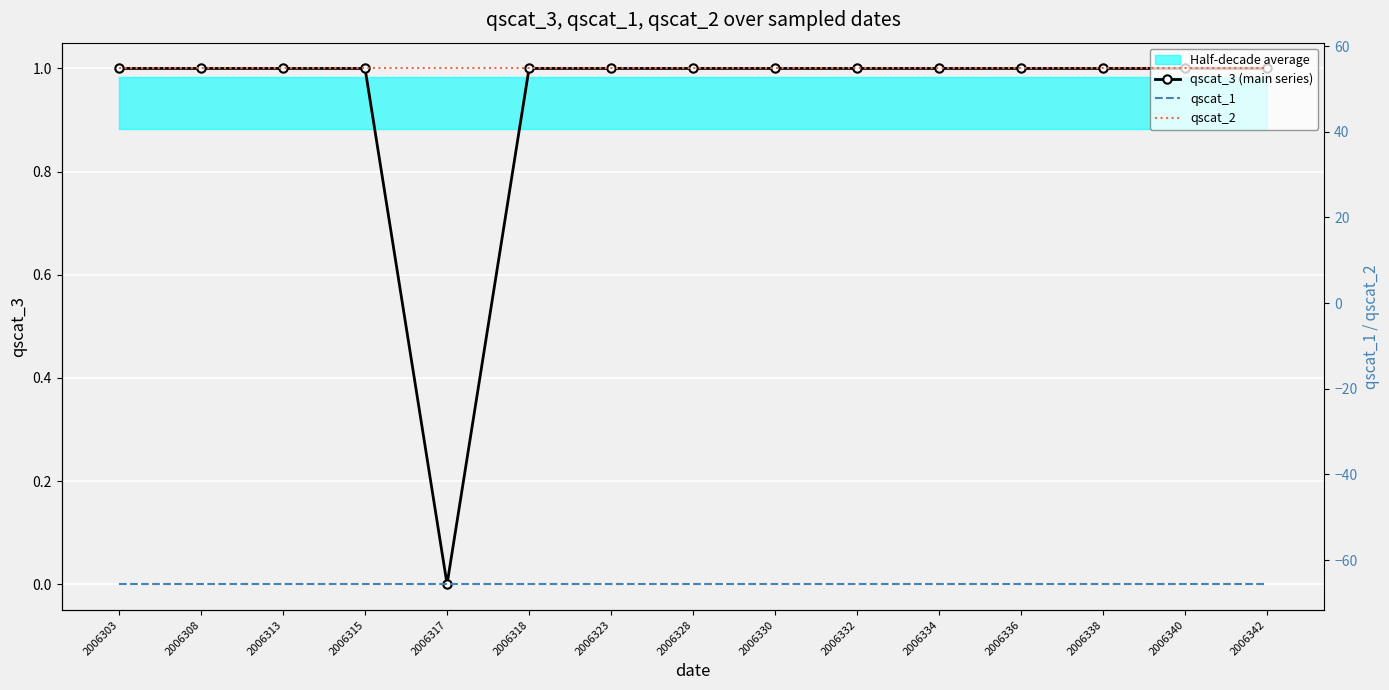

Is it true that qscat_2 equals 54.8 at 2006308?

True